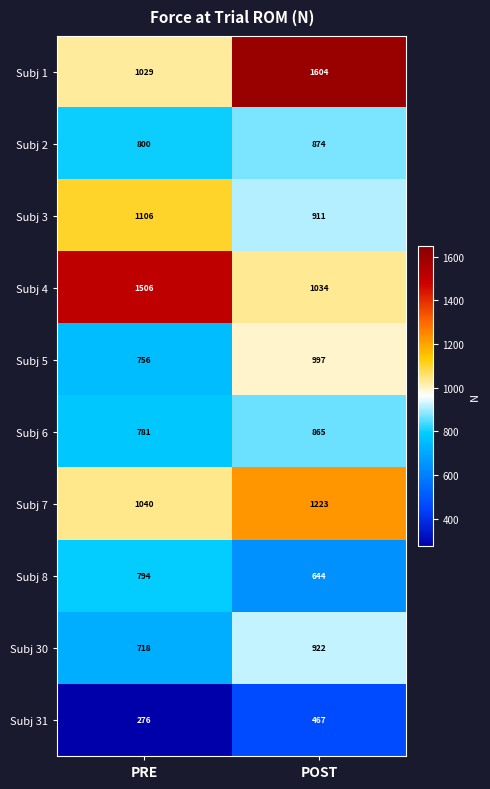

Which category has the lowest value across all series?

PRE